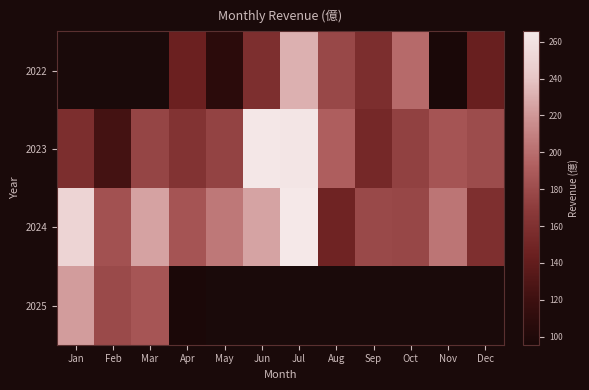

At which category does the chart reach its minimum across all series?

Nov